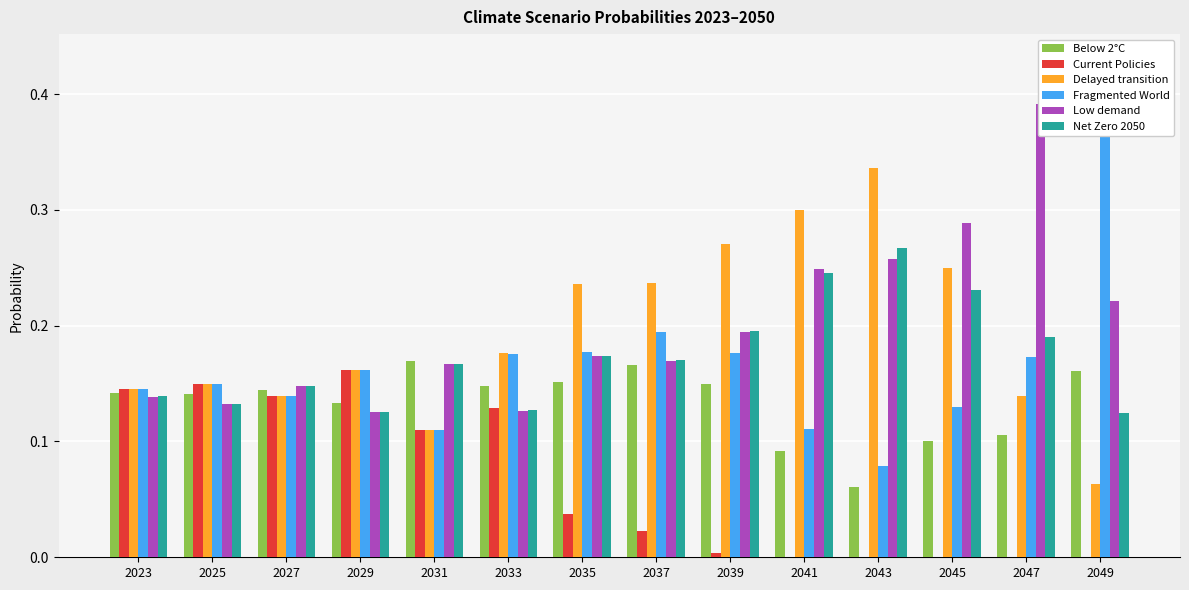

What is the total value across all series at 2037?

1.0